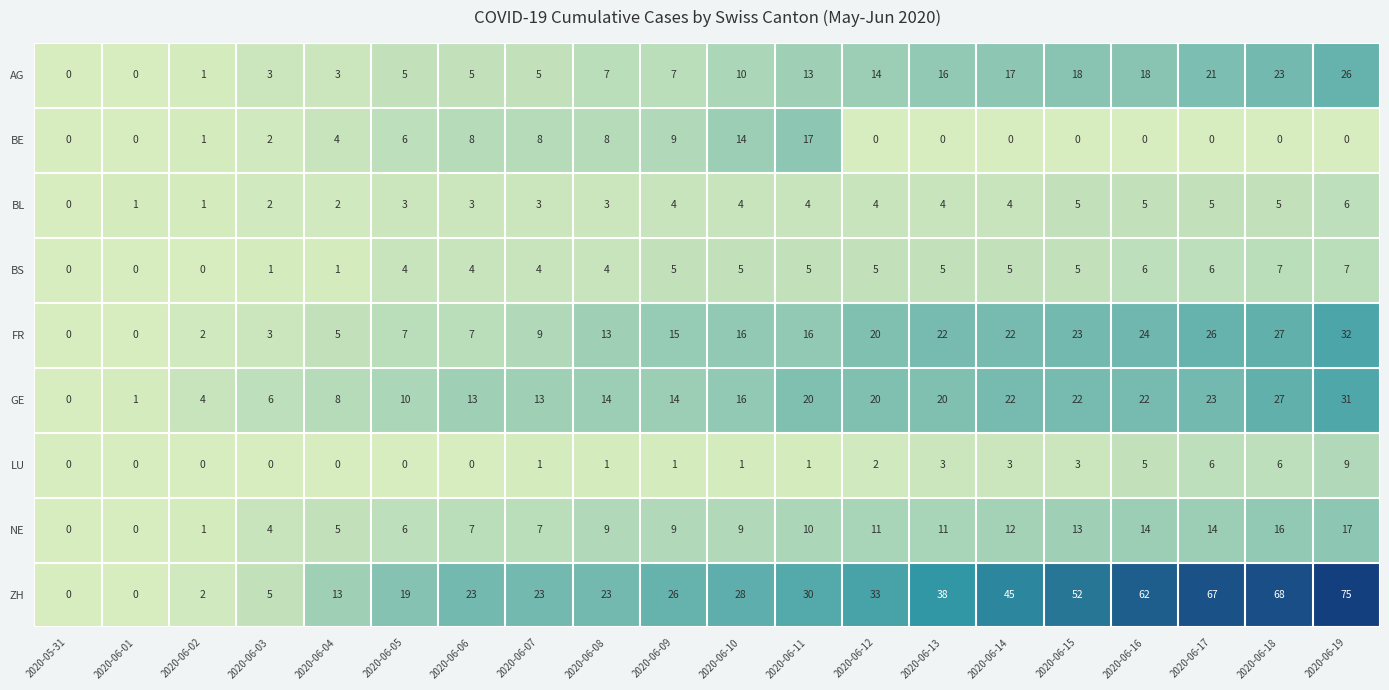

Rank the series at 2020-06-19 from highest to lowest value.

ZH, FR, GE, AG, NE, LU, BS, BL, BE